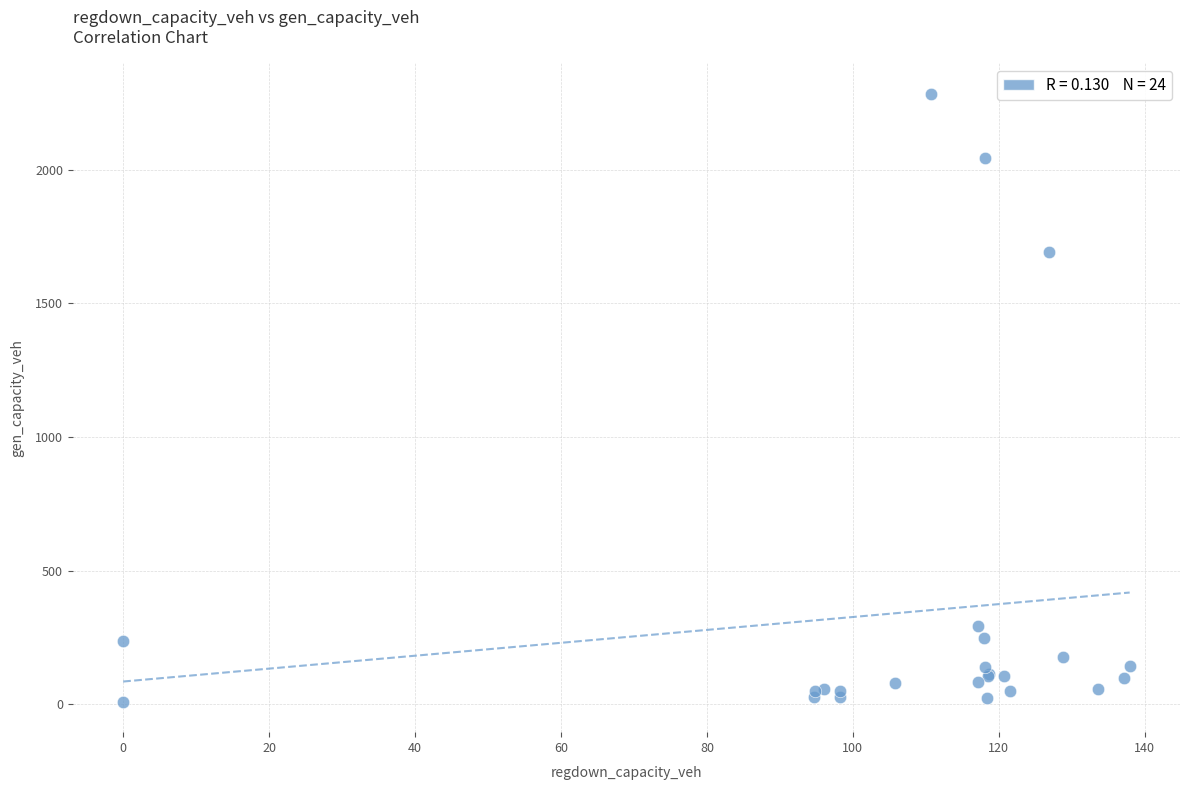

What Y value in the scatter plot is closest to 1146?

1693.8